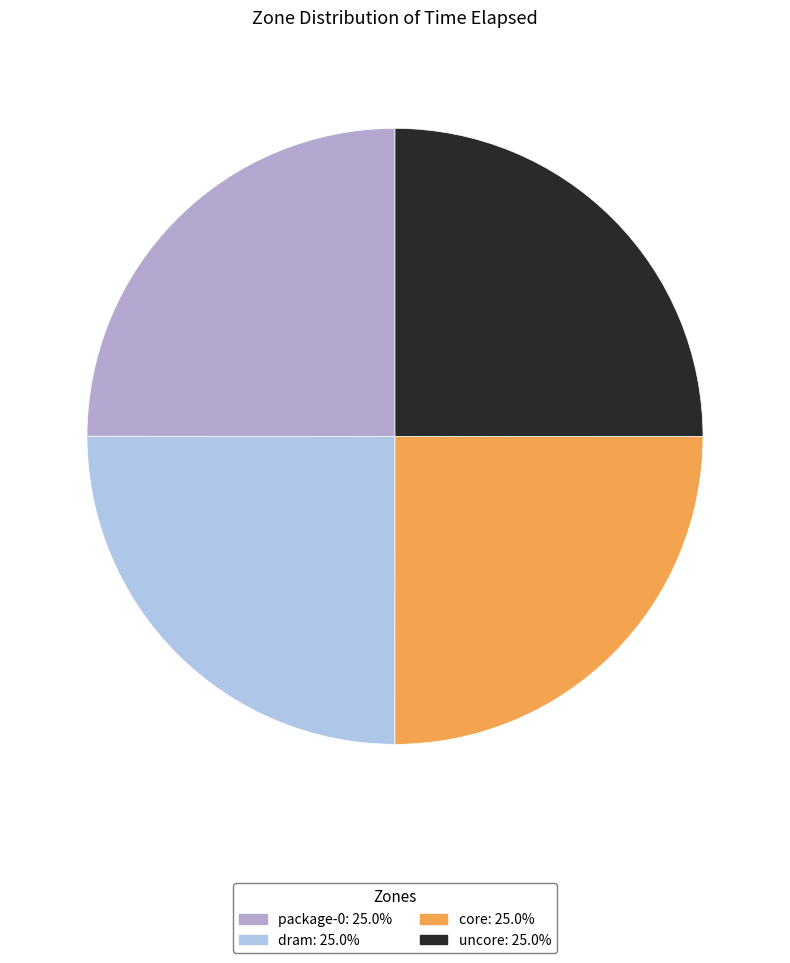

Is there any slice that represents more than half of the pie?

No